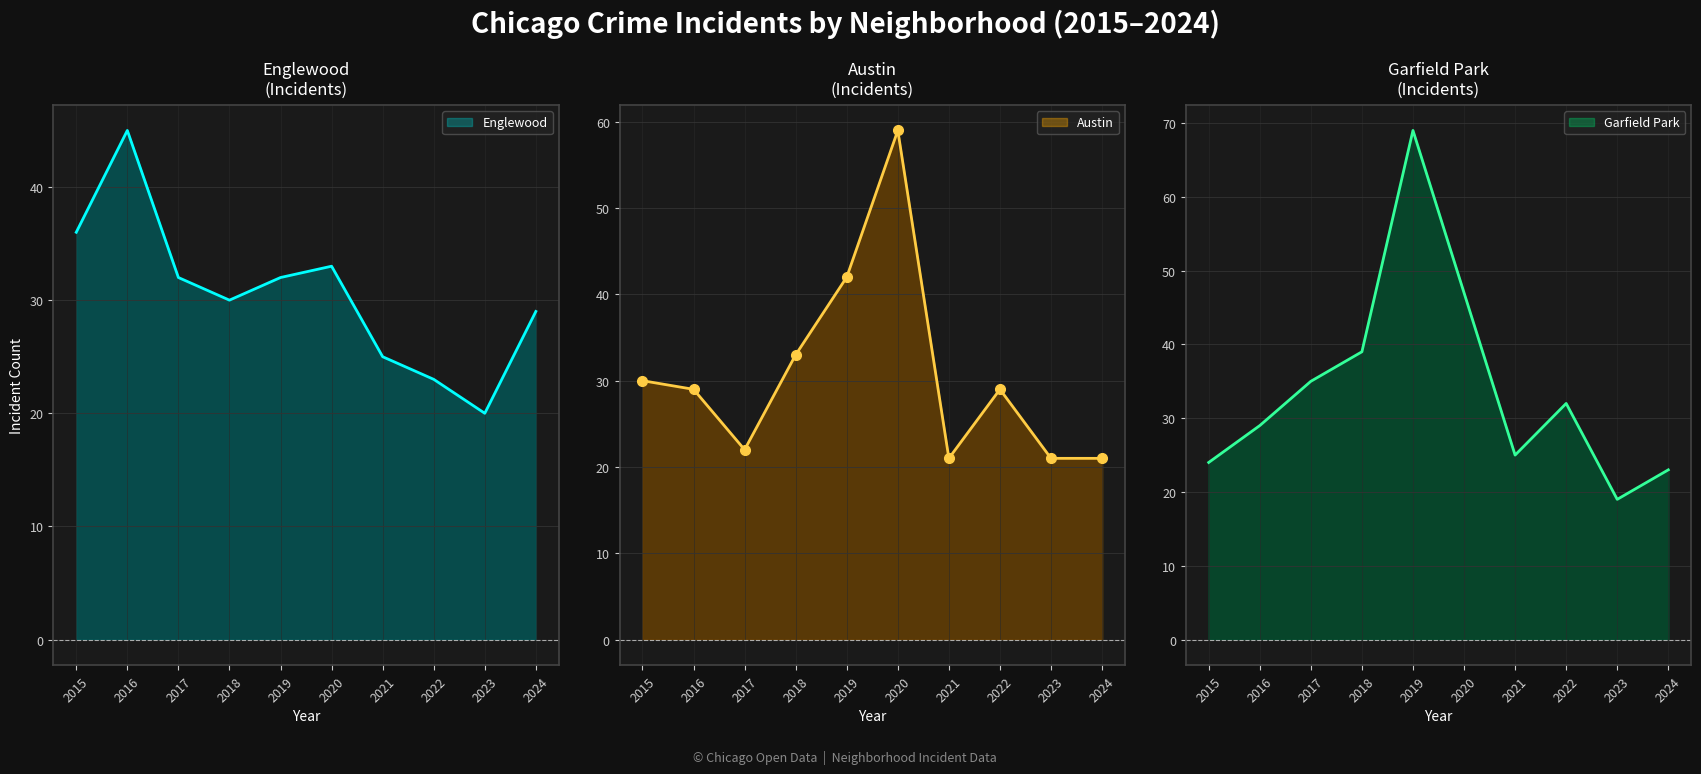

What is the difference between the maximum and minimum values in the Englewood series?

25